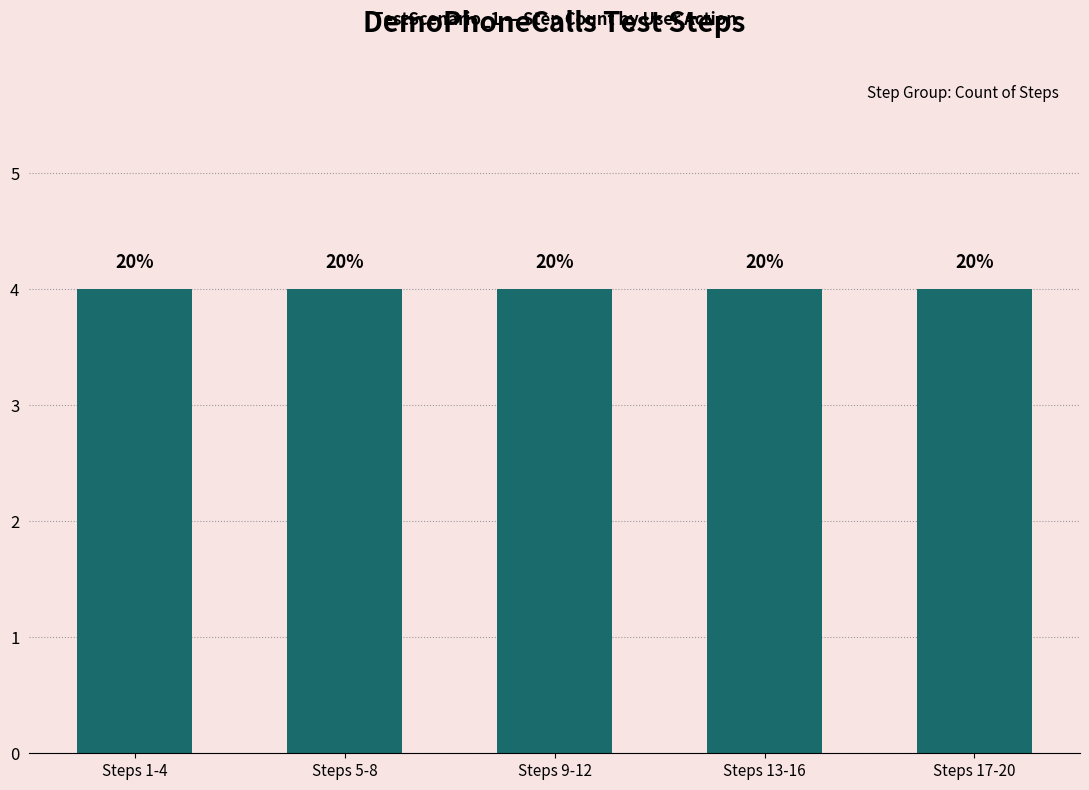

Is it true that the value at Verify clicking on Phone Calls Icon is 14?

False